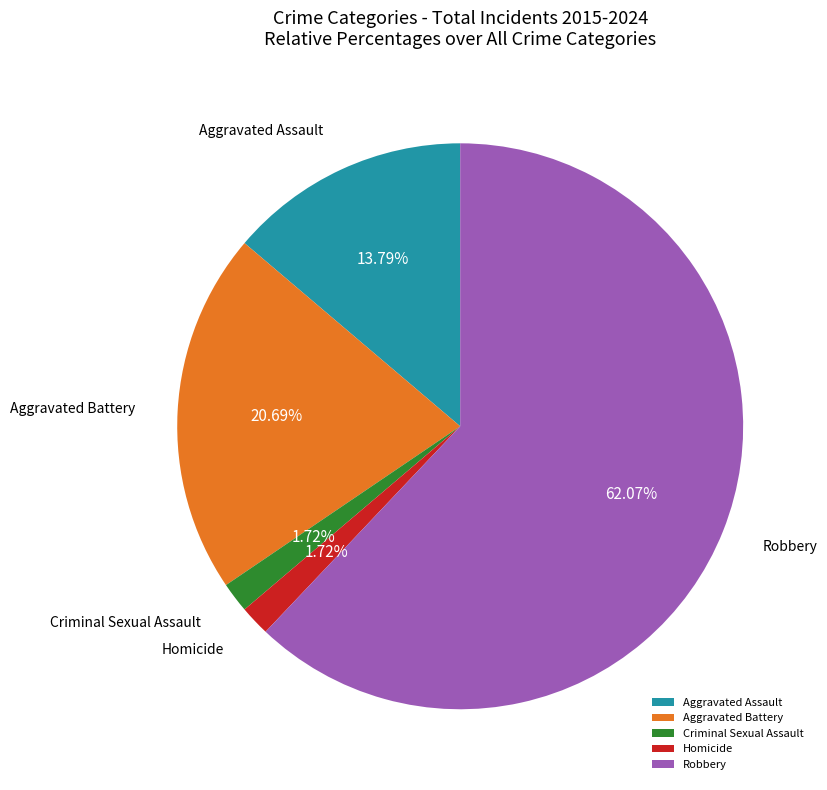

Is the sum of Homicide and Criminal Sexual Assault greater than half?

No